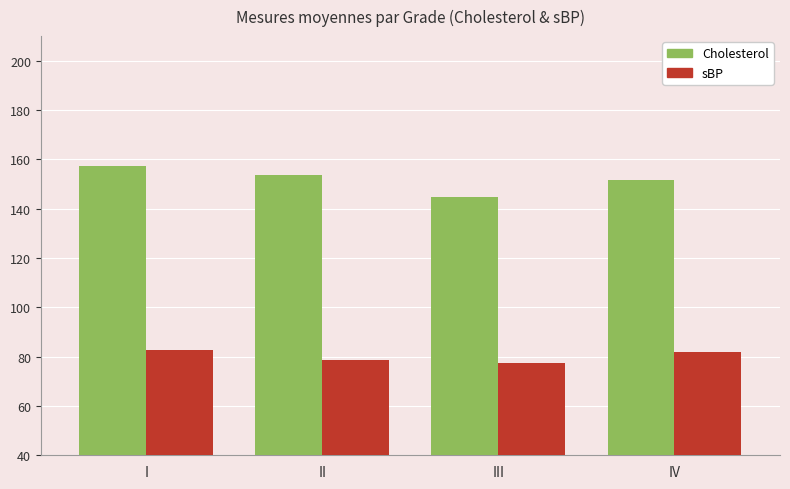

How many bars are there in total?

8